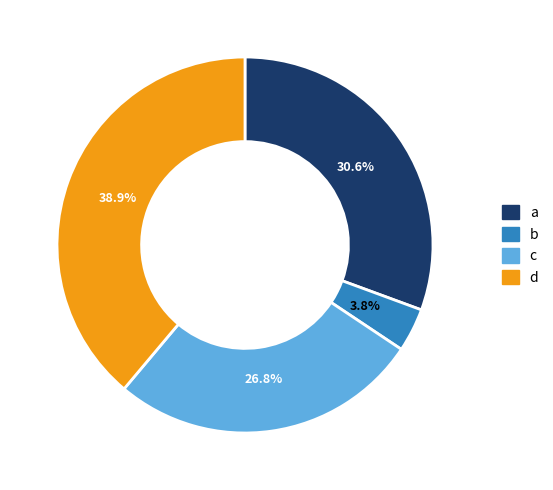

What percentage is the d slice, to the nearest percent?

39%